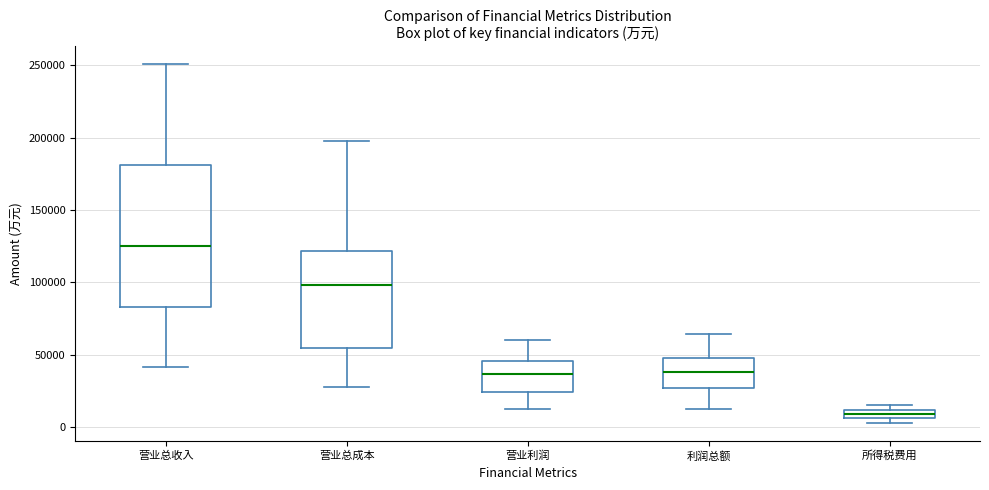

Where is the lower edge of the box for 所得税费用 on the y-axis? The values are not printed on the chart, so give them approximately, as read against the axis.

5000